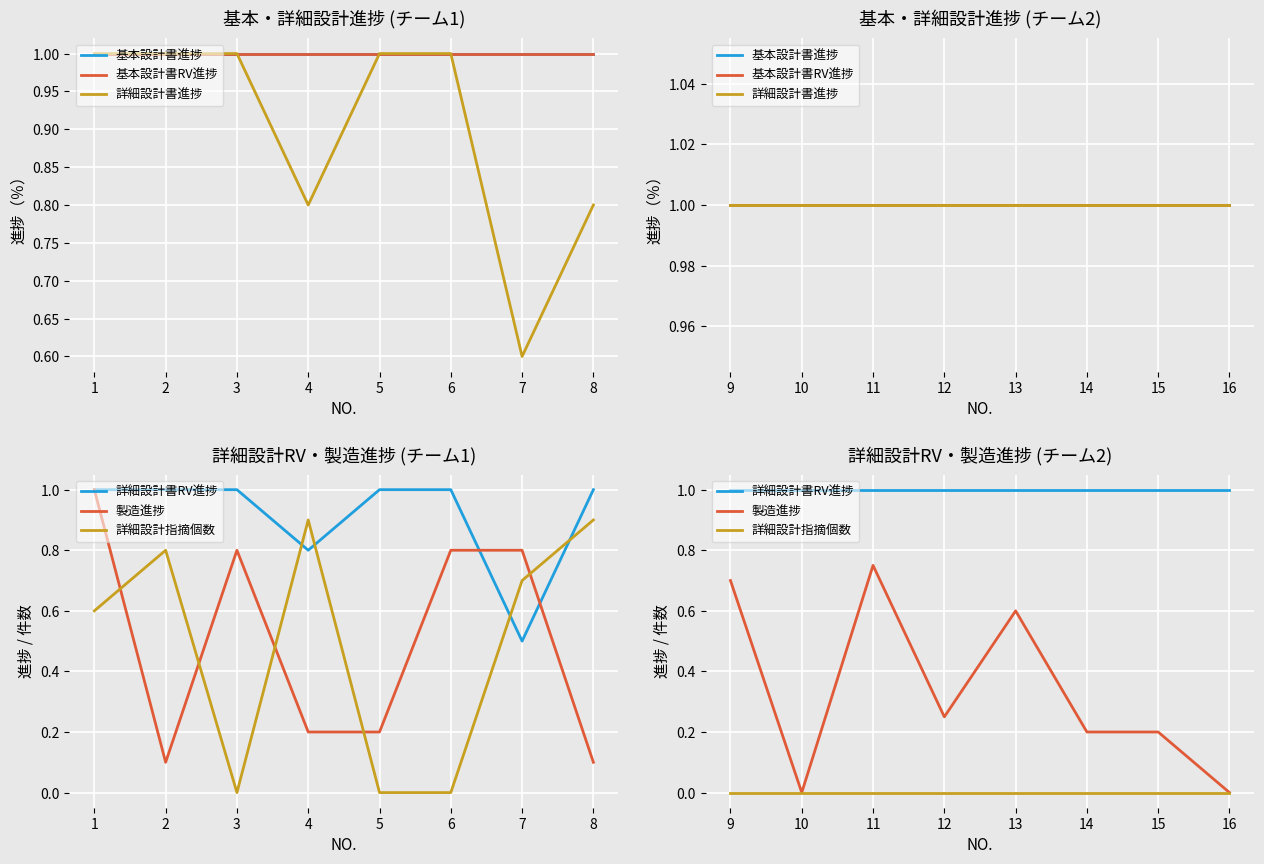

Does the chart display data point markers on the line(s)?

No